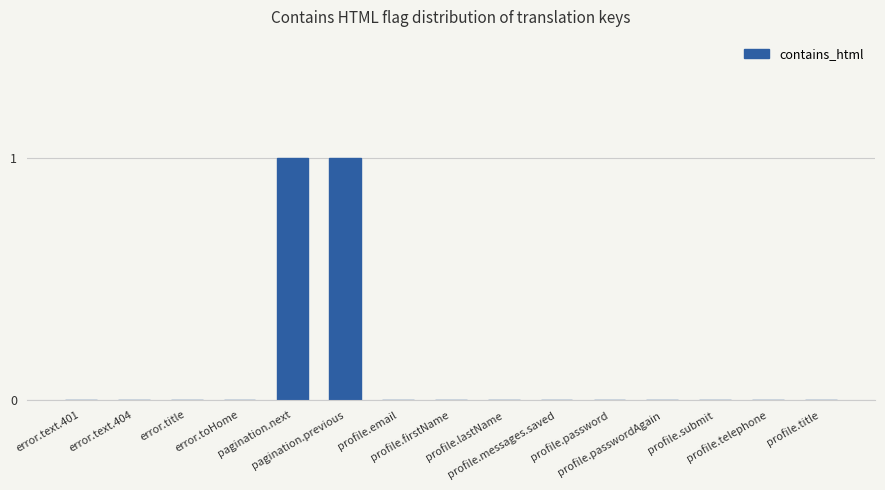

Reading left to right, transcribe all the data shown in this chart.

error.text.401=0	error.text.404=0	error.title=0	error.toHome=0	pagination.next=1	pagination.previous=1	profile.email=0	profile.firstName=0	profile.lastName=0	profile.messages.saved=0	profile.password=0	profile.passwordAgain=0	profile.submit=0	profile.telephone=0	profile.title=0